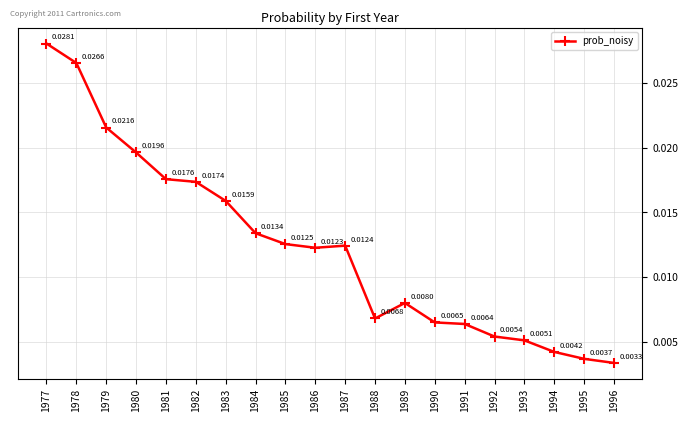

List the labels in order of value, smallest first.

1996, 1995, 1994, 1993, 1992, 1991, 1990, 1988, 1989, 1986, 1987, 1985, 1984, 1983, 1982, 1981, 1980, 1979, 1978, 1977